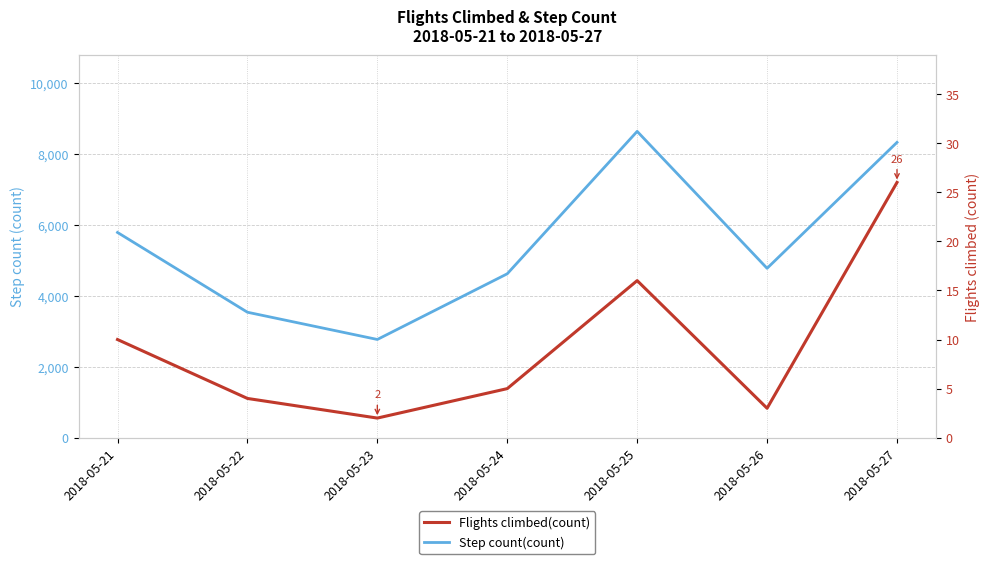

Reading right to left, transcribe all the data shown in this chart.

Step count(count): 8315.0	4769.4	8624.5	4615.0	2766.0	3533.0	5779.0
Flights climbed(count): 26.0	3.0	16.0	5.0	2.0	4.0	10.0